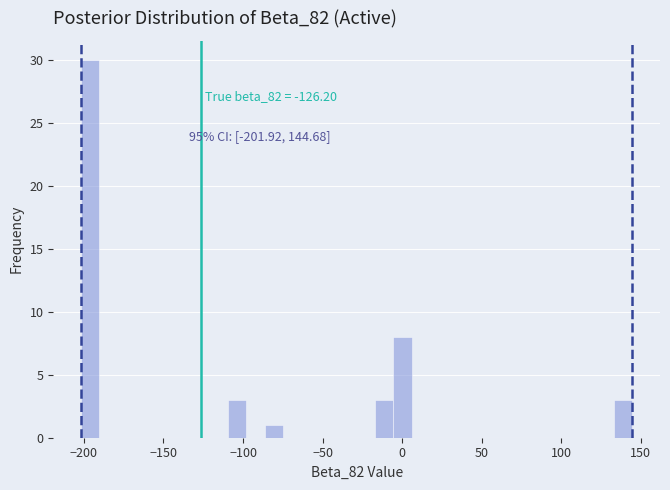

Around what value on the x-axis is the tallest bar? Give the approximate position of its centre, as read against the axis.

-195